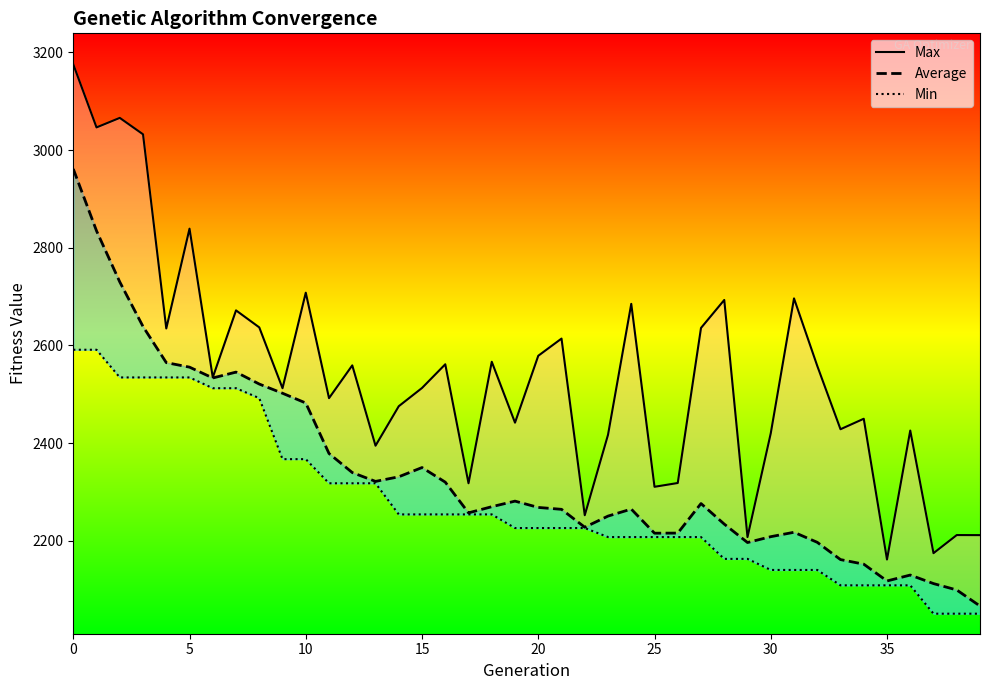

What is the label of the 24th point from the left?

23